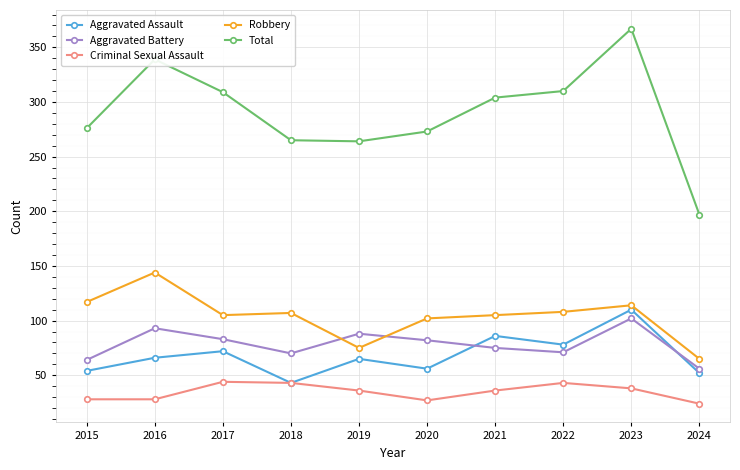

Is it true that Criminal Sexual Assault equals 68 at 2023?

False